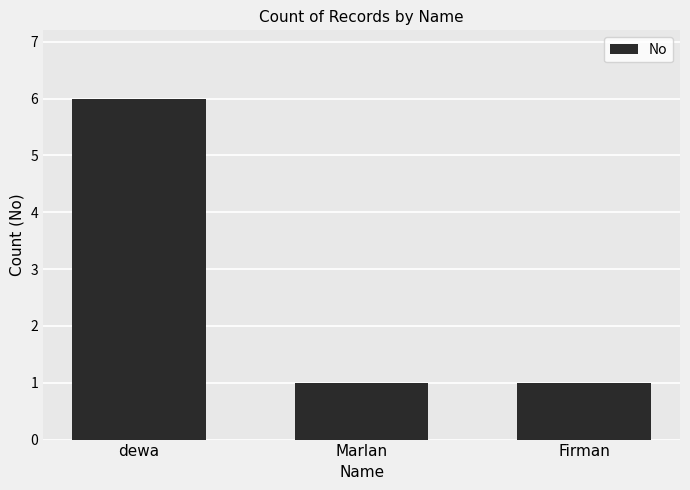

What is the label of the 2nd bar from the left?

Marlan